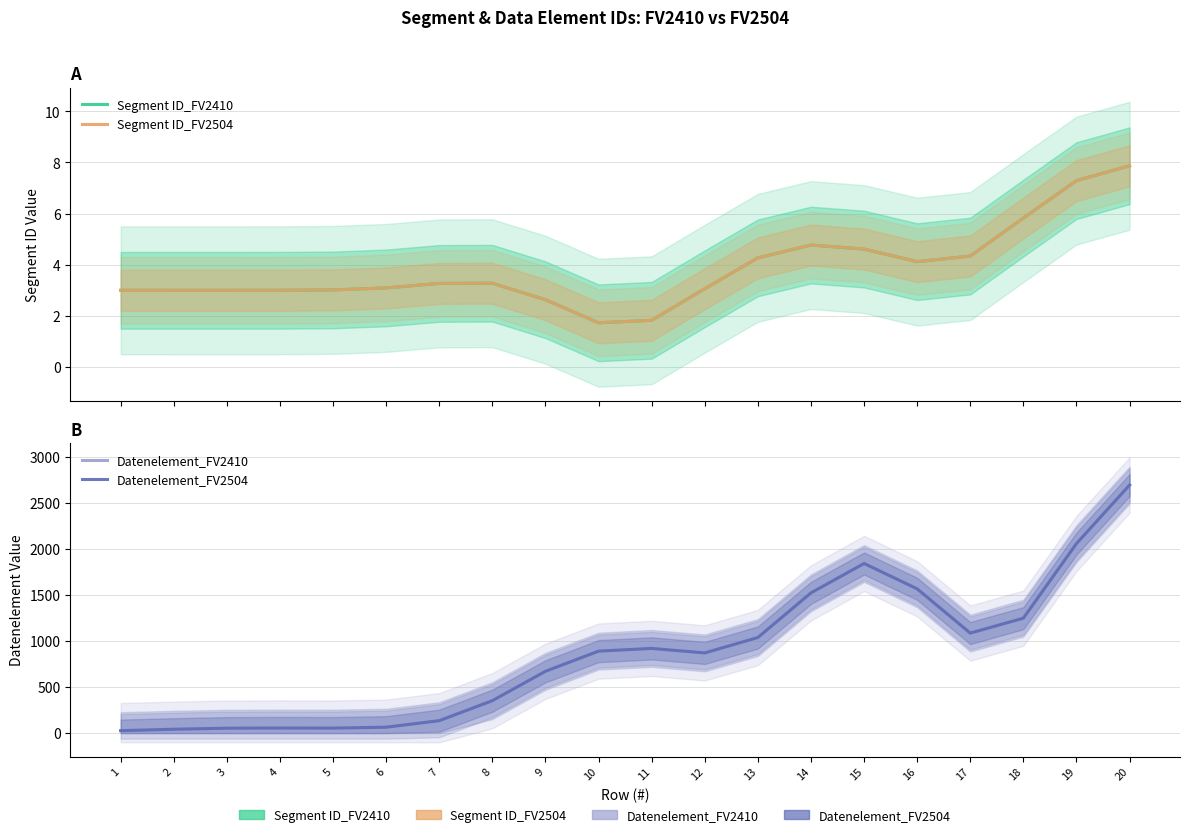

Where is Datenelement_FV2504 nearest to the value 1359?

18